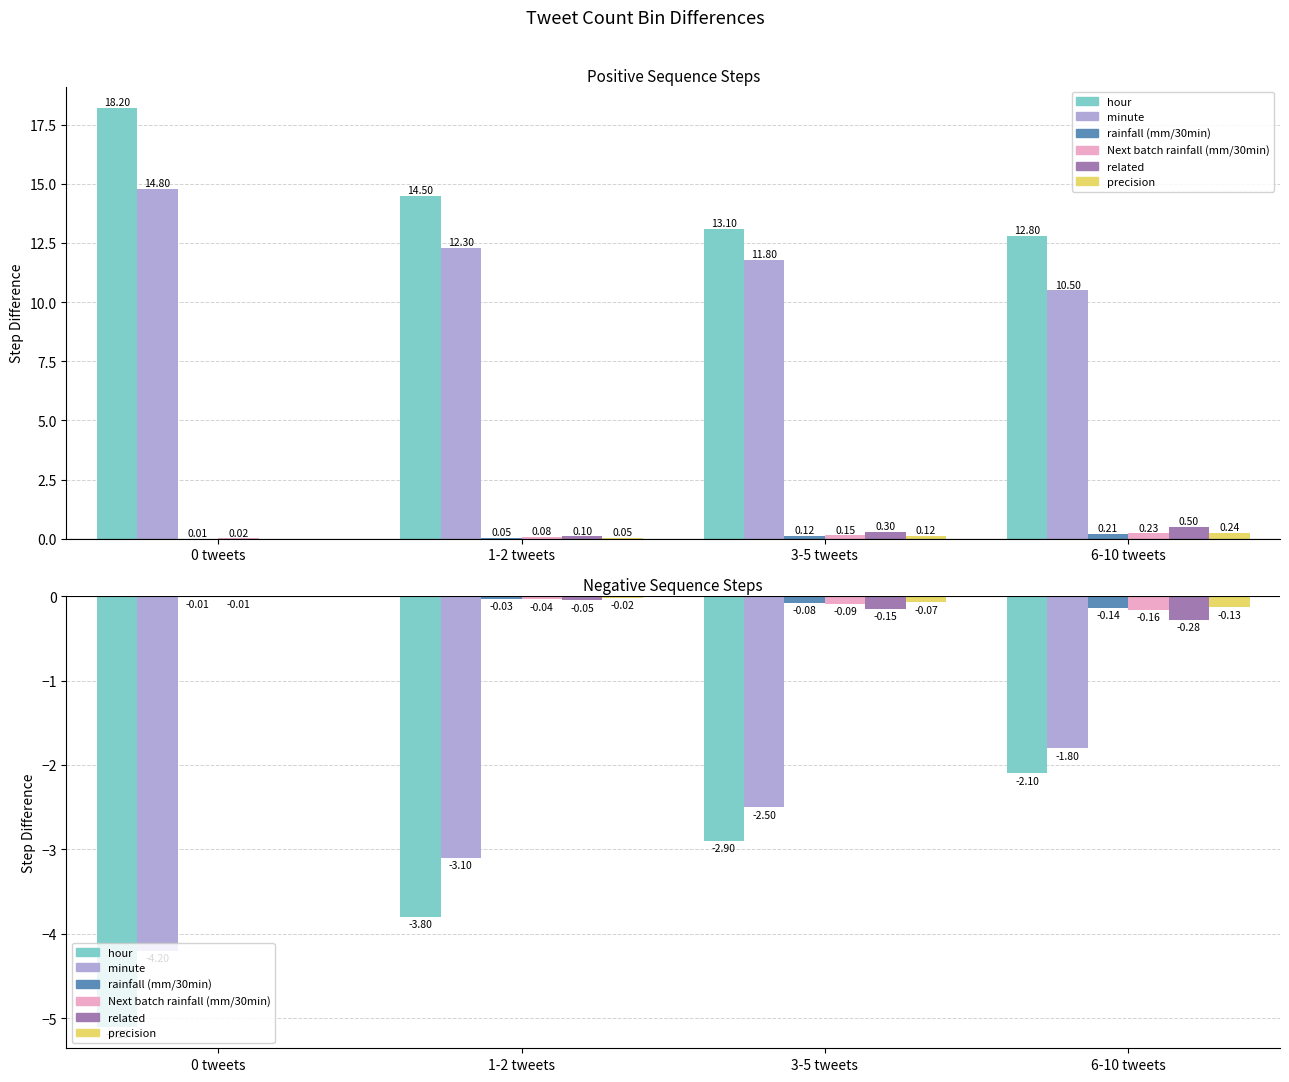

What is the difference between the maximum and minimum values in the Next batch rainfall (mm/30min) series?

0.1